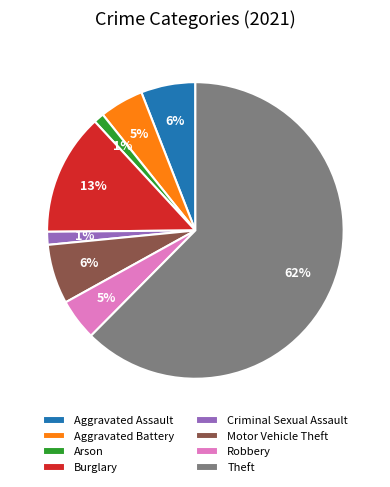

Is the sum of Motor Vehicle Theft and Arson greater than half?

No